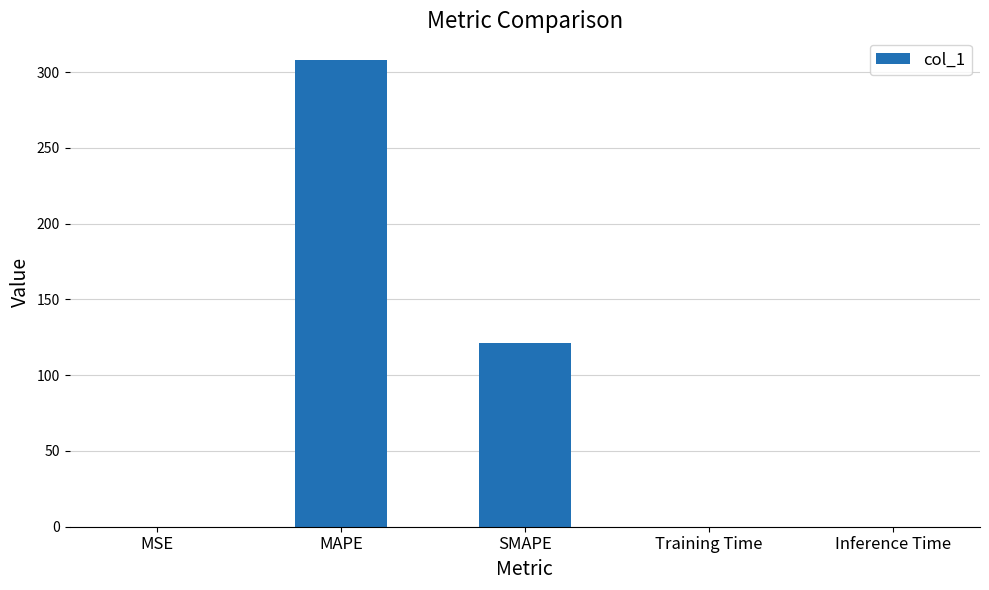

What is the change in value from MAPE to SMAPE?

-186.9